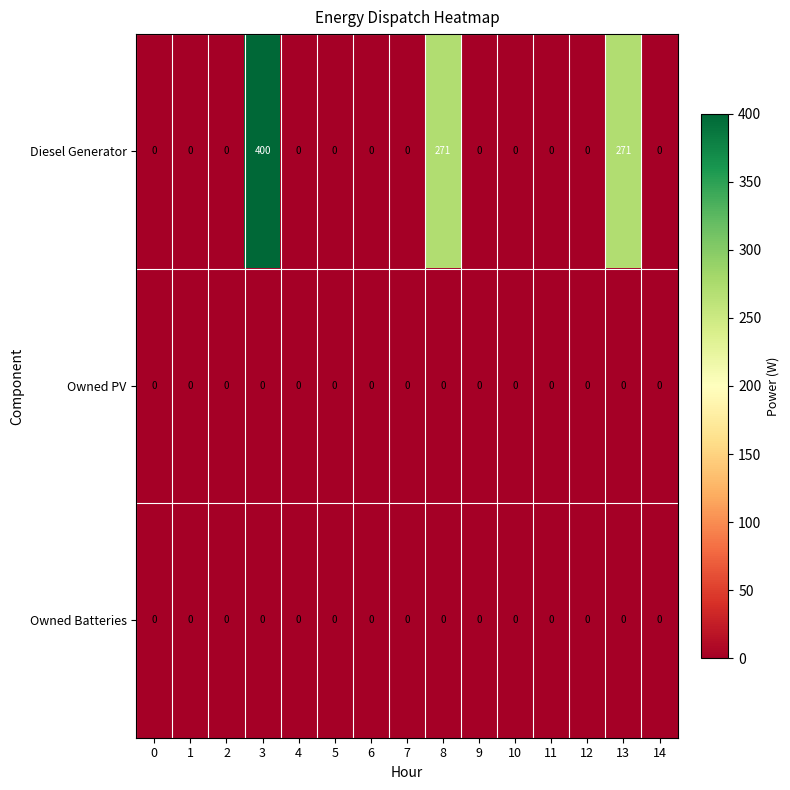

Which series has the widest spread of values?

Diesel Generator